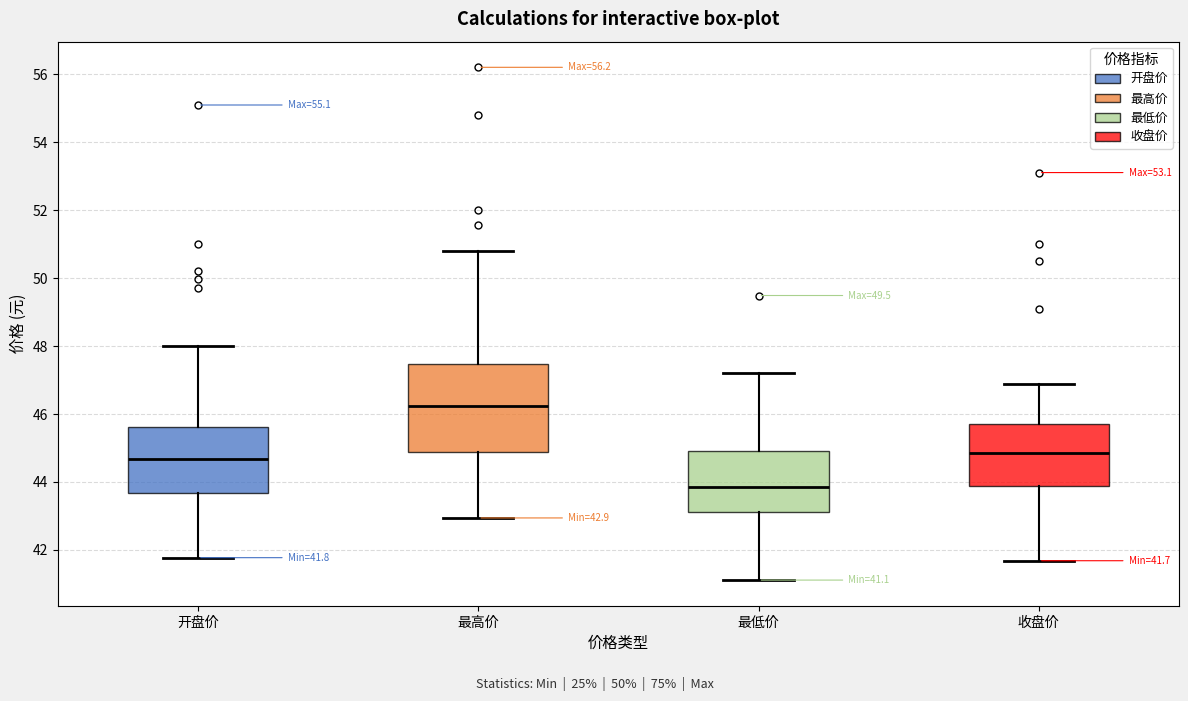

Which box is the tallest, from its lower edge to its upper edge?

最高价